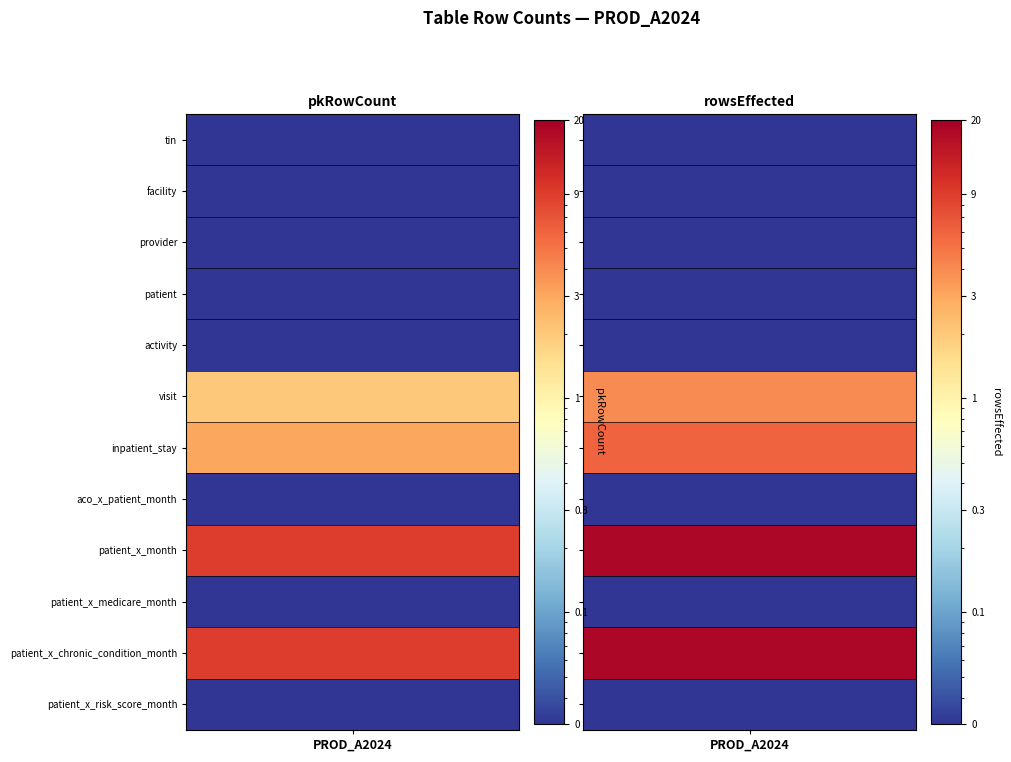

Which series has the largest range (max minus min)?

rowsEffected